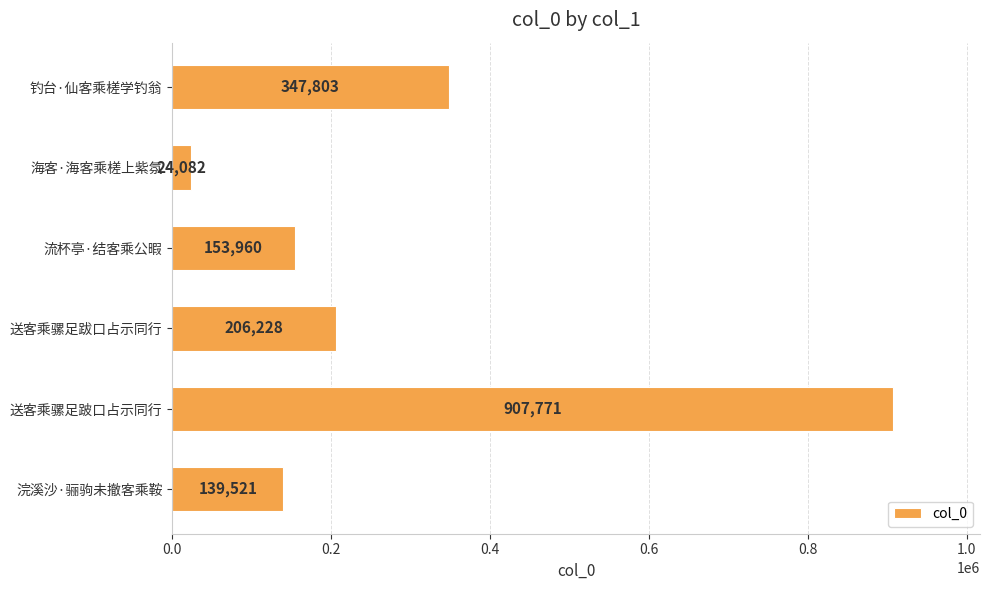

The chart shows a value of 347803 at 钓台·仙客乘槎学钓翁. True or false?

True